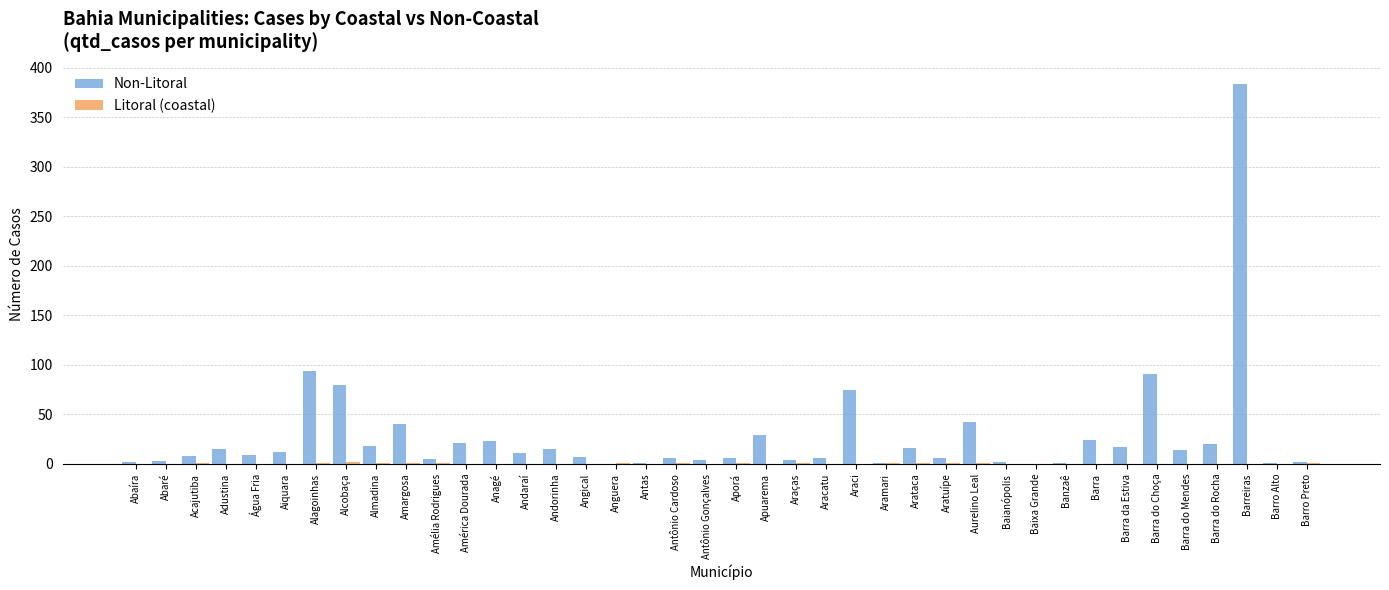

Are the bars horizontal?

No